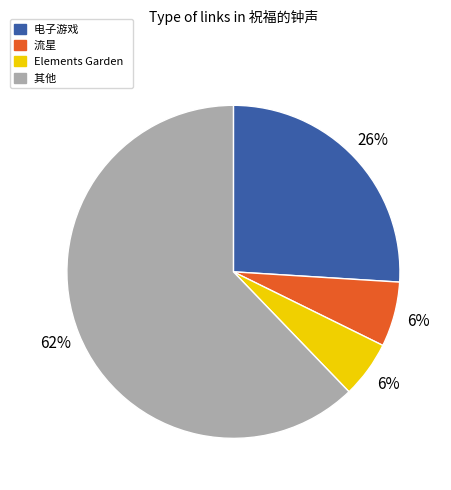

Count the number of slices in the pie.

4